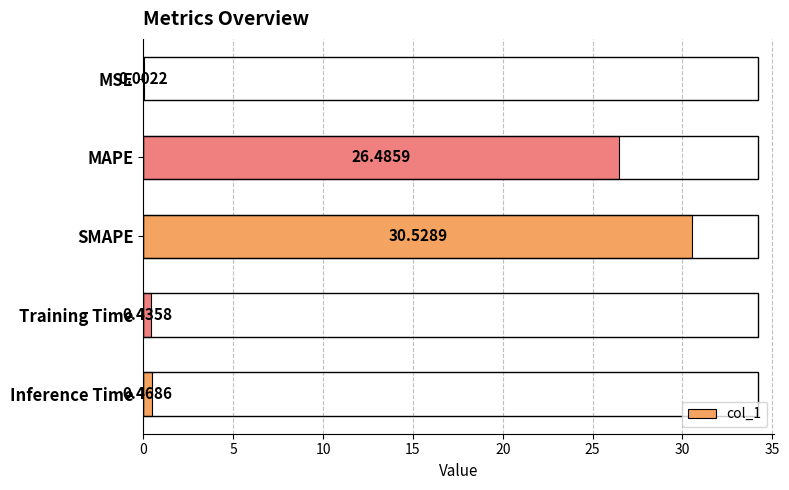

What is the sum of the values at Training Time and MAPE?

26.9